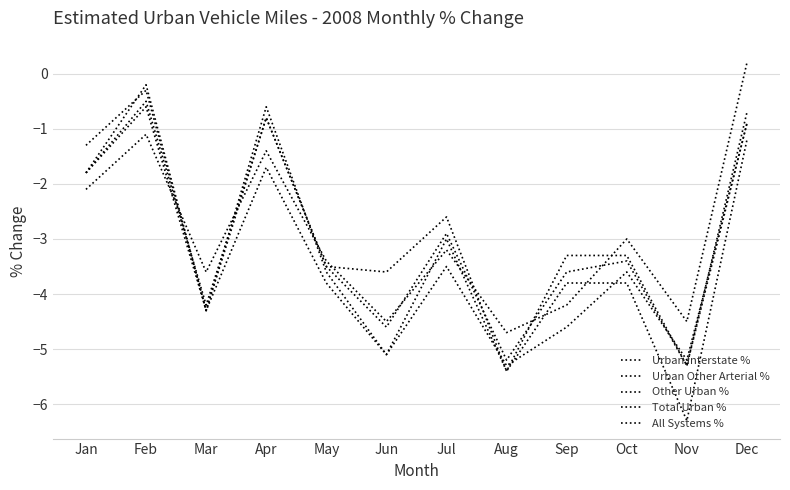

What is the value of the Other Urban % point at the 2nd from the left?

-0.3